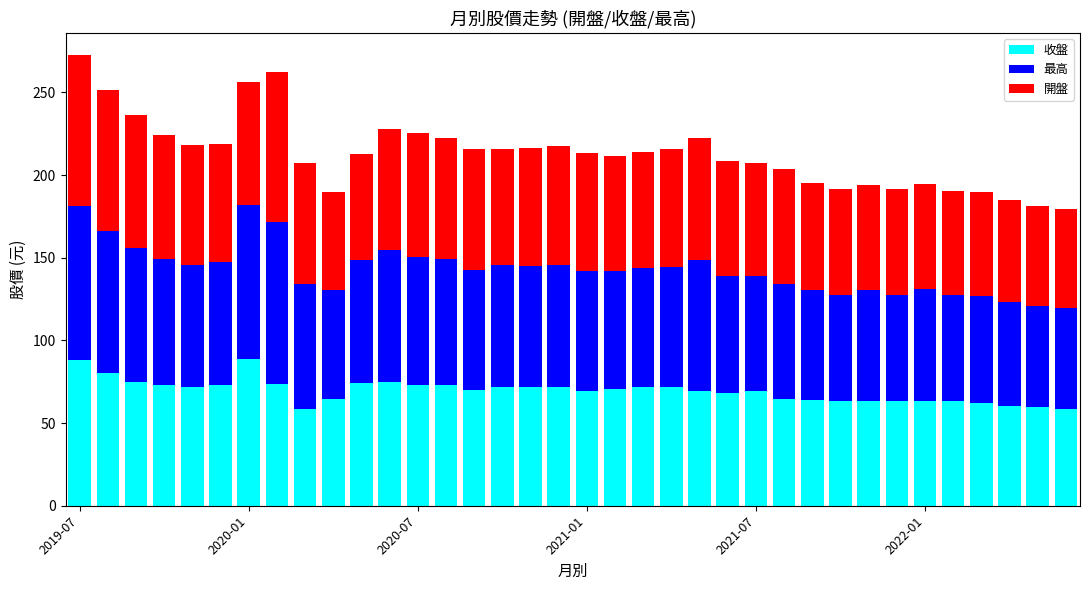

What is the difference between the second highest and second lowest values in the 收盤 series?

29.6